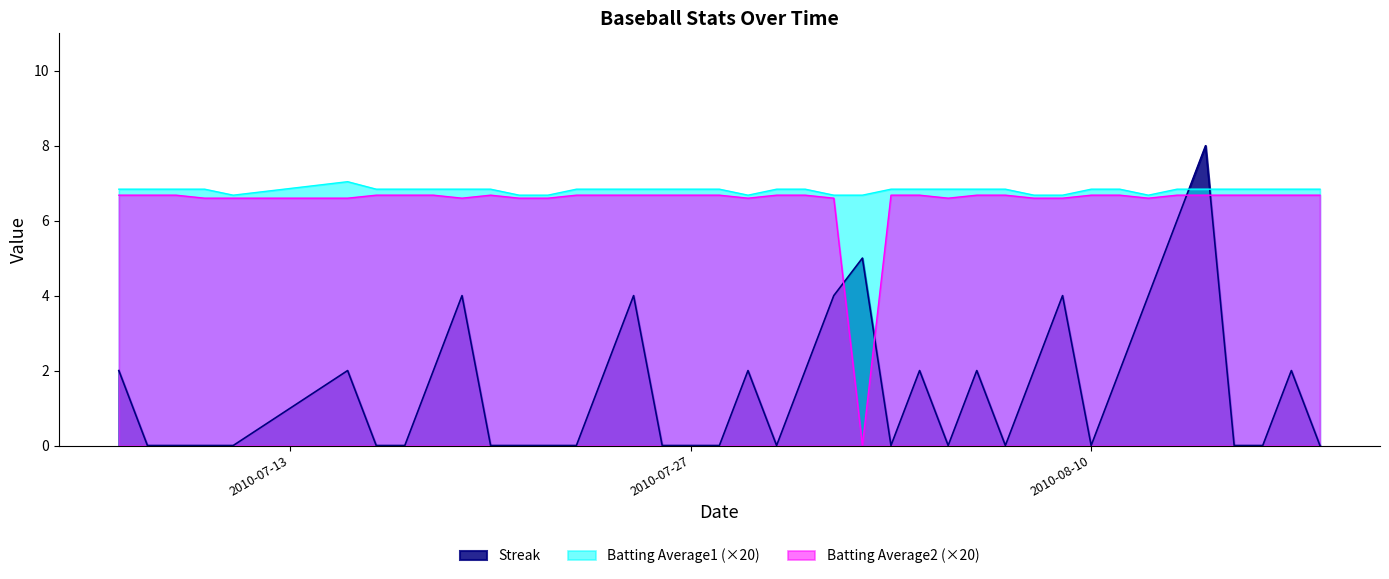

True or false: Batting Average2 has more than 1 interior local peaks.

False